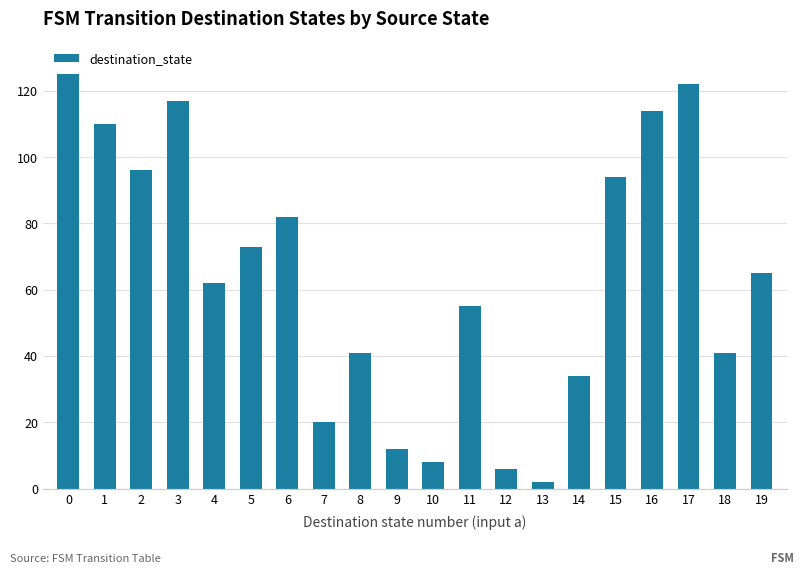

Reading left to right, what are all the values shown in this chart?

125	110	96	117	62	73	82	20	41	12	8	55	6	2	34	94	114	122	41	65